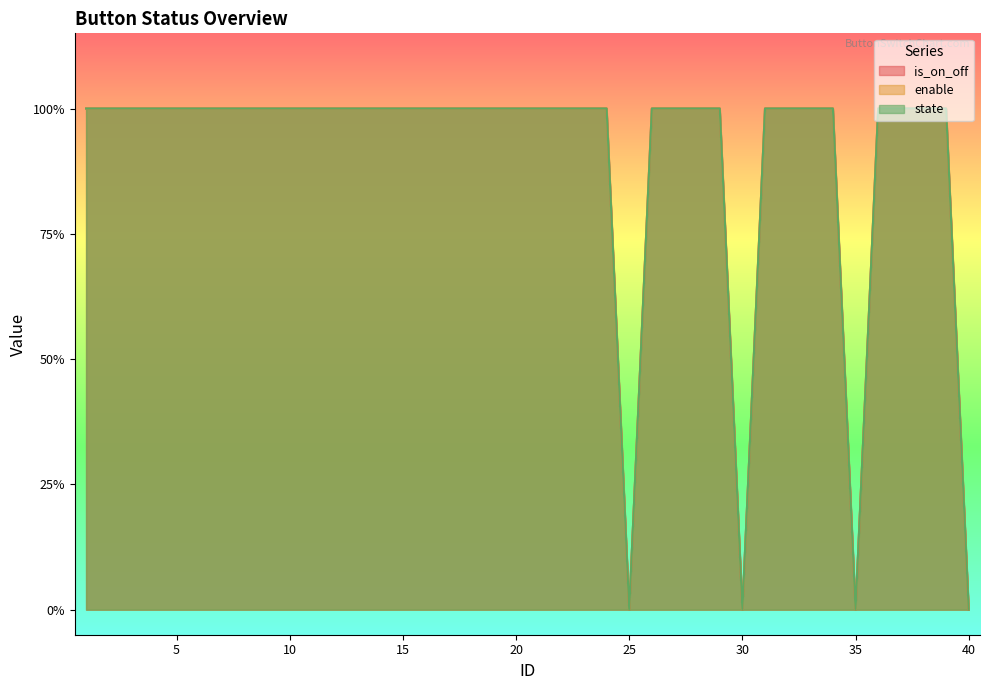

True or false: enable has a value of 1 at 18.

True